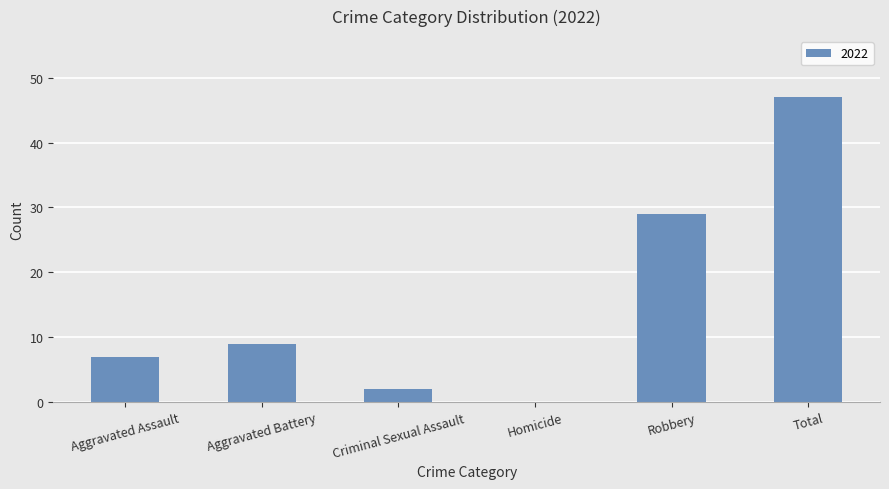

Read the value at Aggravated Battery.

9